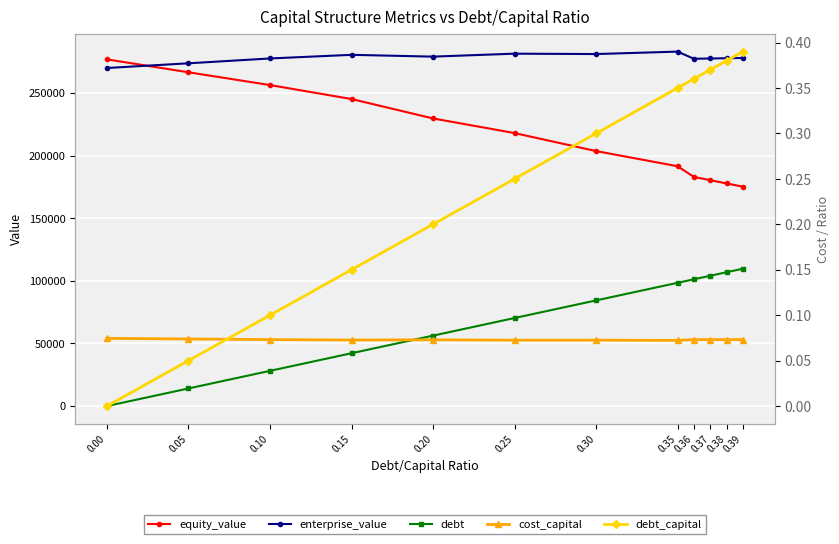

Rank the series by their maximum value, from lowest to highest.

cost_capital, debt_capital, debt, equity_value, enterprise_value